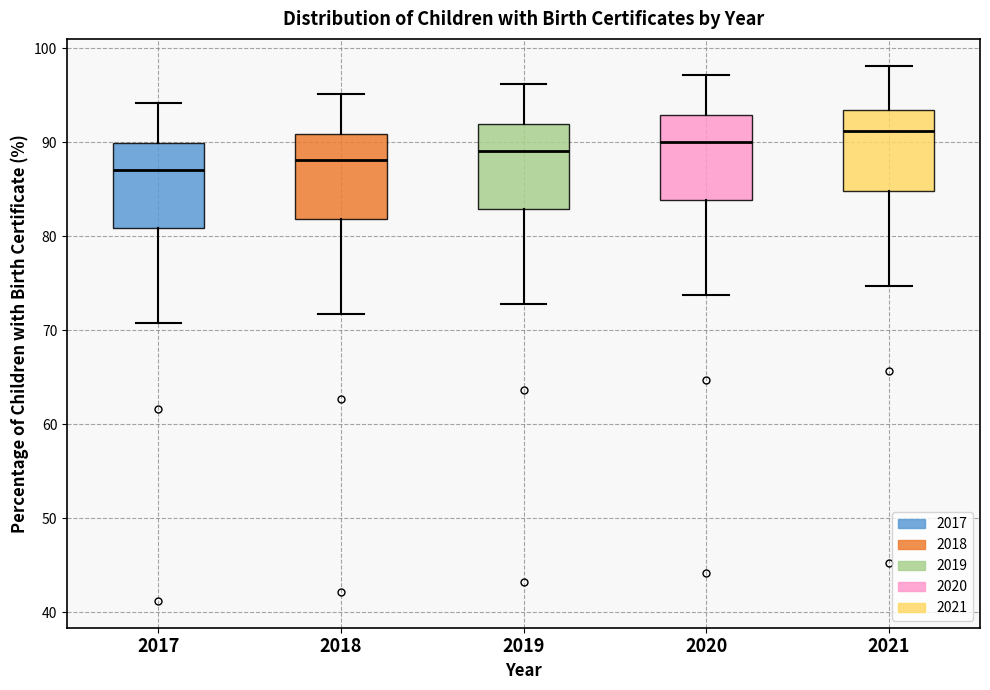

Reading left to right, transcribe this box plot: for each box, give where its median line is, the range the box spans, and where its two whiskers end, as read against the y-axis. The values are not printed on the chart, so give them approximately, as read against the axis.

2017: median 87, box 81 to 90, whiskers 71 to 94
2018: median 88, box 82 to 91, whiskers 72 to 95
2019: median 89, box 83 to 92, whiskers 73 to 96
2020: median 90, box 84 to 93, whiskers 74 to 97
2021: median 91, box 85 to 93, whiskers 75 to 98